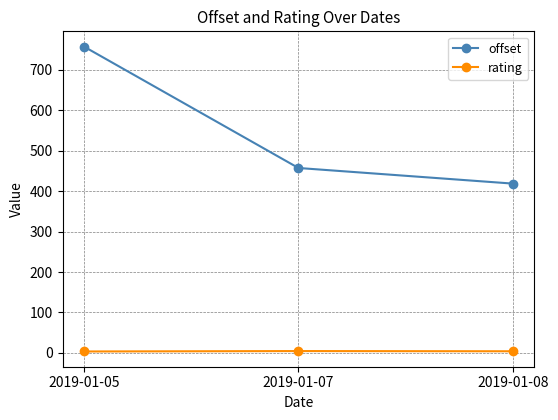

The value of rating at 2019-01-08 is 4.0. True or false?

True